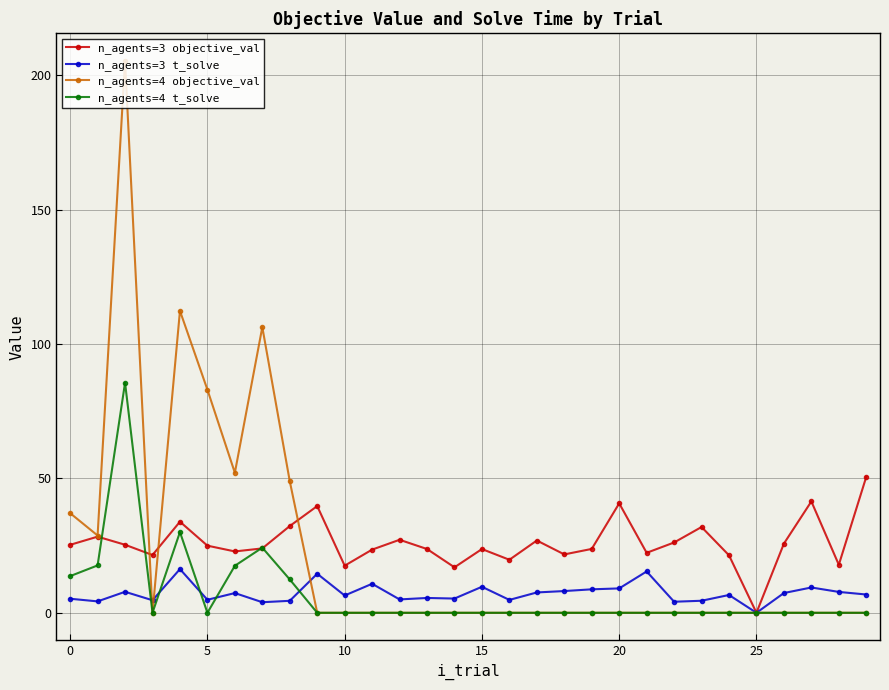

What is the value of the n_agents=4 t_solve point at the 5th from the left?

30.0